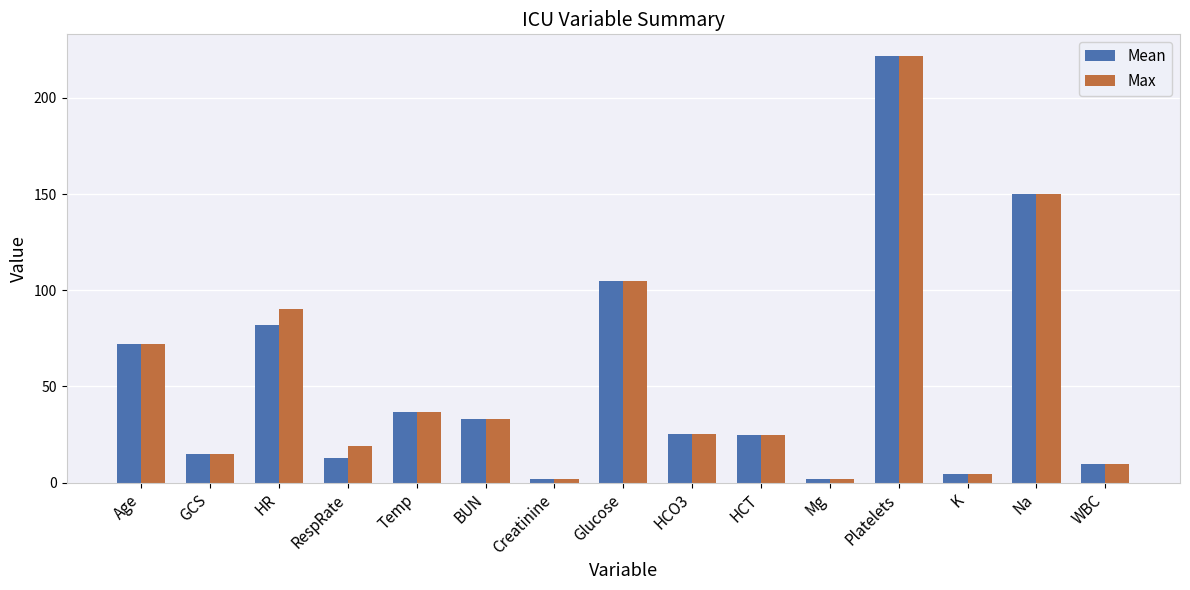

Is the value of Mean at GCS greater than the value of Max at HCT?

No